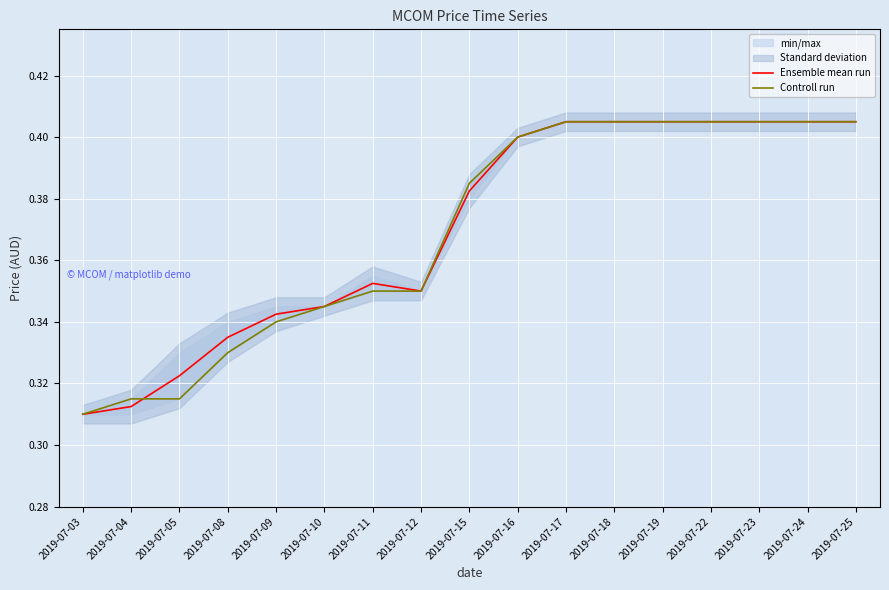

Reading left to right, what are all the values shown in this chart?

Ensemble mean run: 2019-07-03=0.3	2019-07-04=0.3	2019-07-05=0.3	2019-07-08=0.3	2019-07-09=0.3	2019-07-10=0.3	2019-07-11=0.4	2019-07-12=0.3	2019-07-15=0.4	2019-07-16=0.4	2019-07-17=0.4	2019-07-18=0.4	2019-07-19=0.4	2019-07-22=0.4	2019-07-23=0.4	2019-07-24=0.4	2019-07-25=0.4
Controll run: 2019-07-03=0.3	2019-07-04=0.3	2019-07-05=0.3	2019-07-08=0.3	2019-07-09=0.3	2019-07-10=0.3	2019-07-11=0.3	2019-07-12=0.3	2019-07-15=0.4	2019-07-16=0.4	2019-07-17=0.4	2019-07-18=0.4	2019-07-19=0.4	2019-07-22=0.4	2019-07-23=0.4	2019-07-24=0.4	2019-07-25=0.4